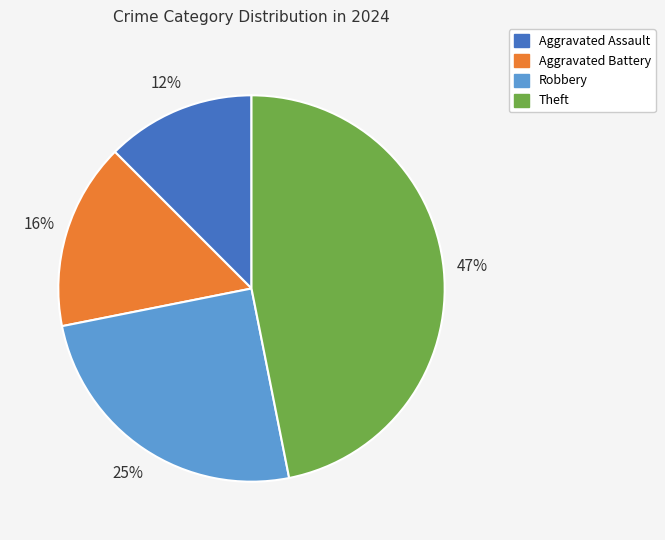

To the nearest percent, what is the average slice percentage?

25%